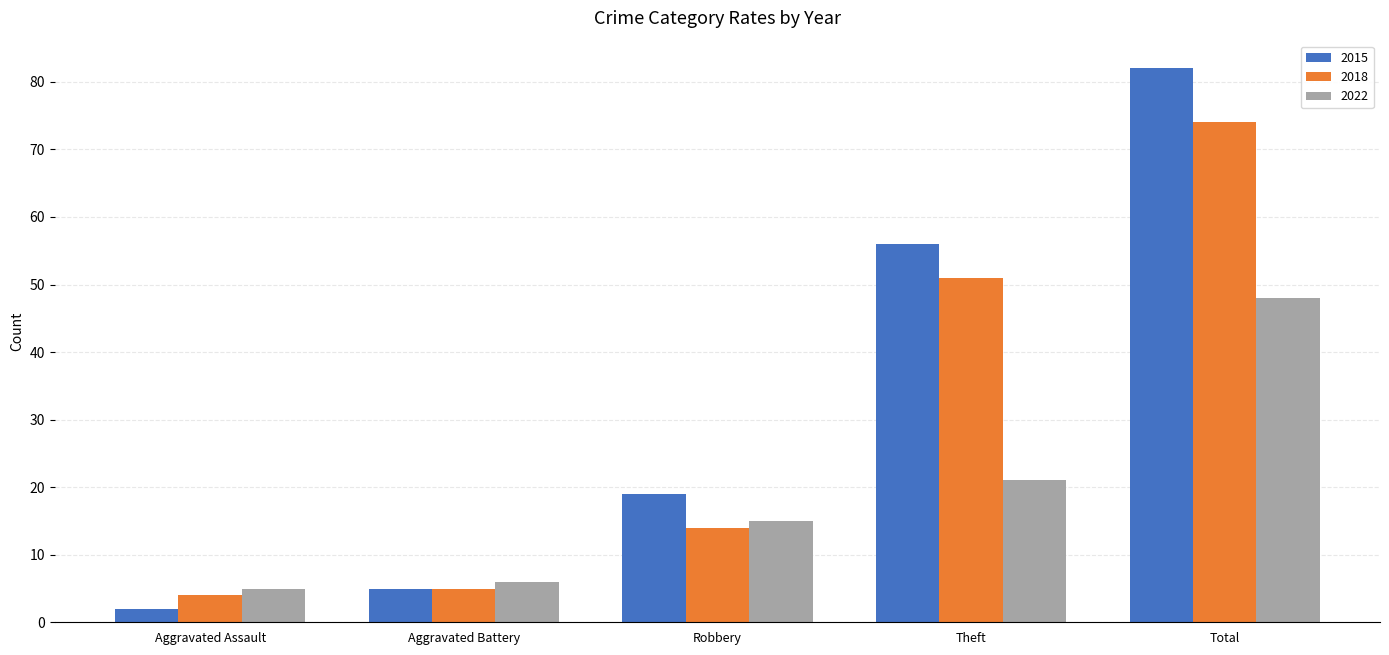

What is the difference between the maximum and minimum values in the 2018 series?

70